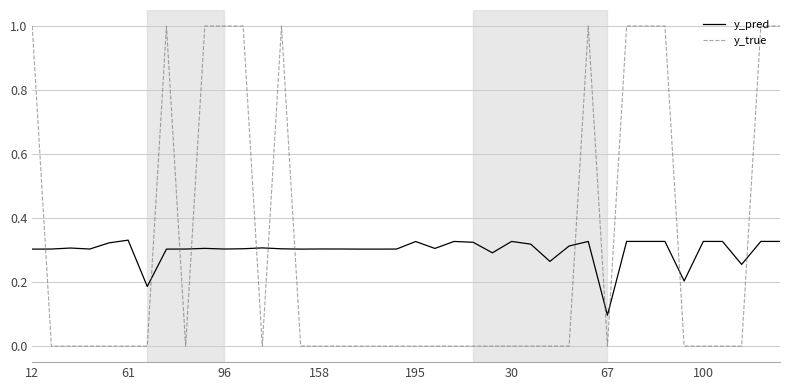

After their last crossing, which series has the higher values: y_pred or y_true?

y_true